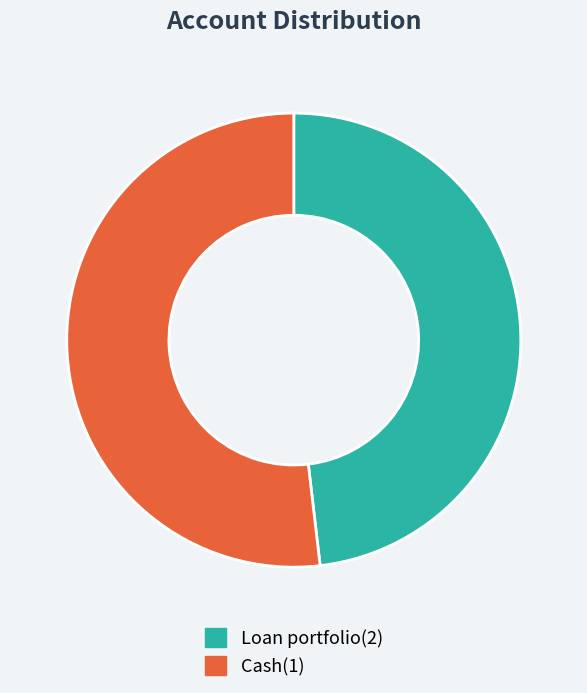

Is there a majority slice in this chart?

Yes